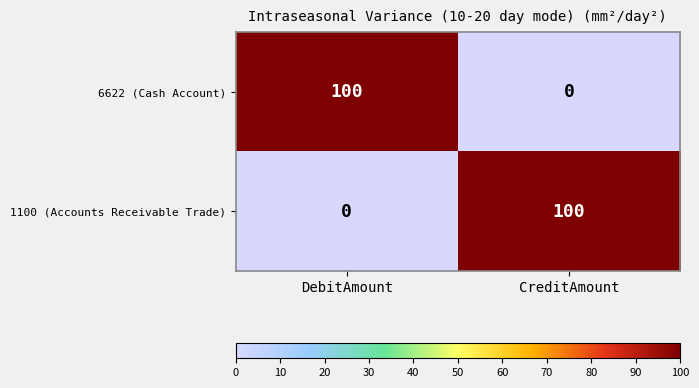

Reading left to right, list all the values displayed in this chart.

6622 (Cash Account): DebitAmount=100	CreditAmount=0
1100 (Accounts Receivable Trade): DebitAmount=0	CreditAmount=100